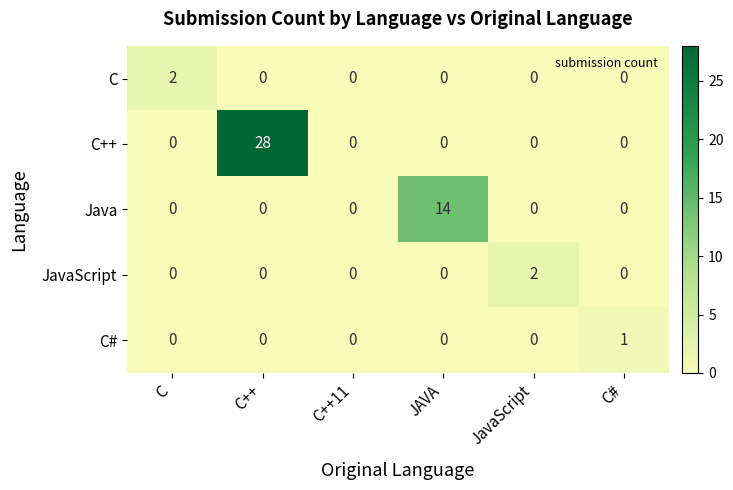

The C# series shows 0 at JAVA. True or false?

True